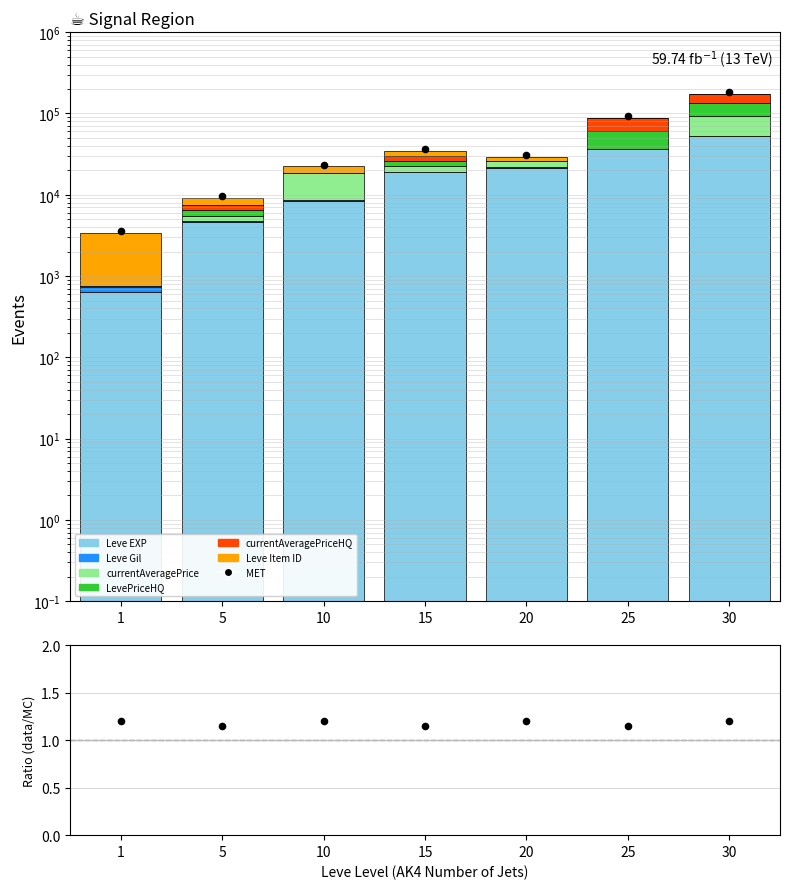

Which series reaches the minimum Y coordinate?

currentAveragePrice